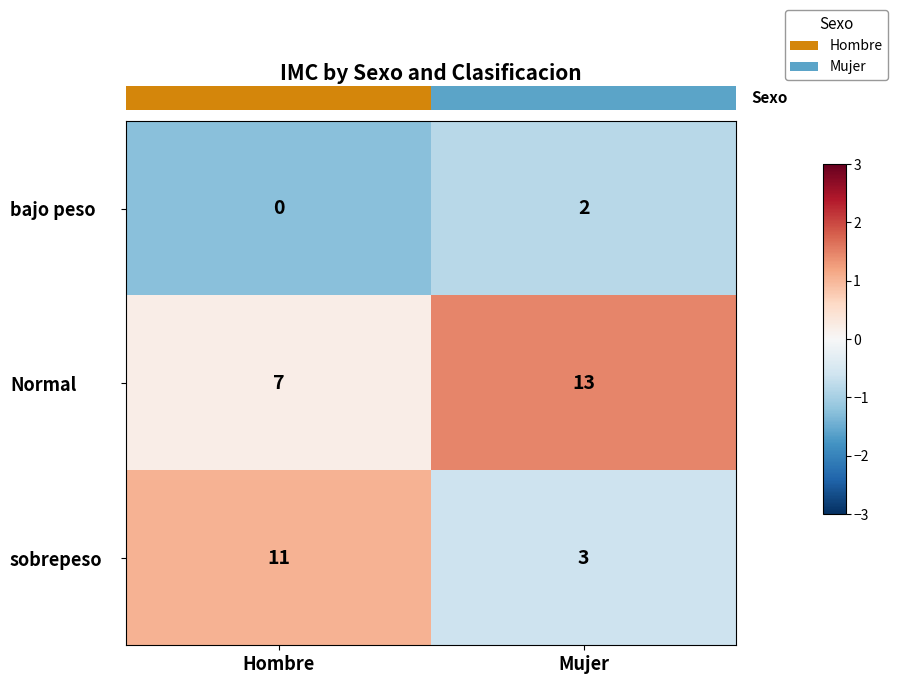

How many categories are shown in the chart?

2